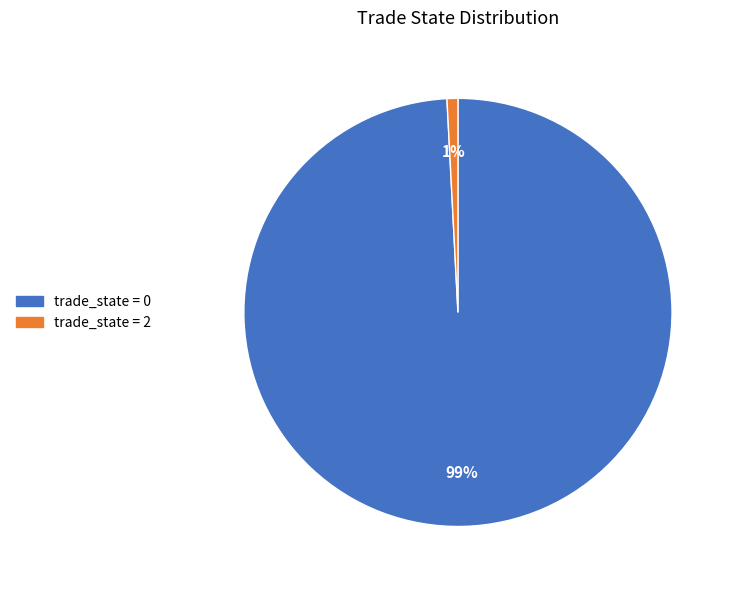

To the nearest percent, what is the average slice percentage?

50%